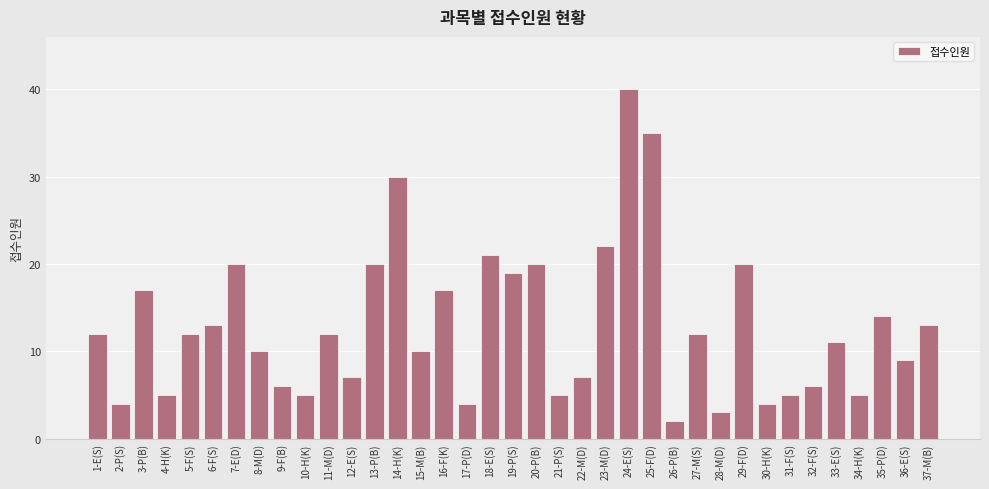

What is the greatest value displayed?

40